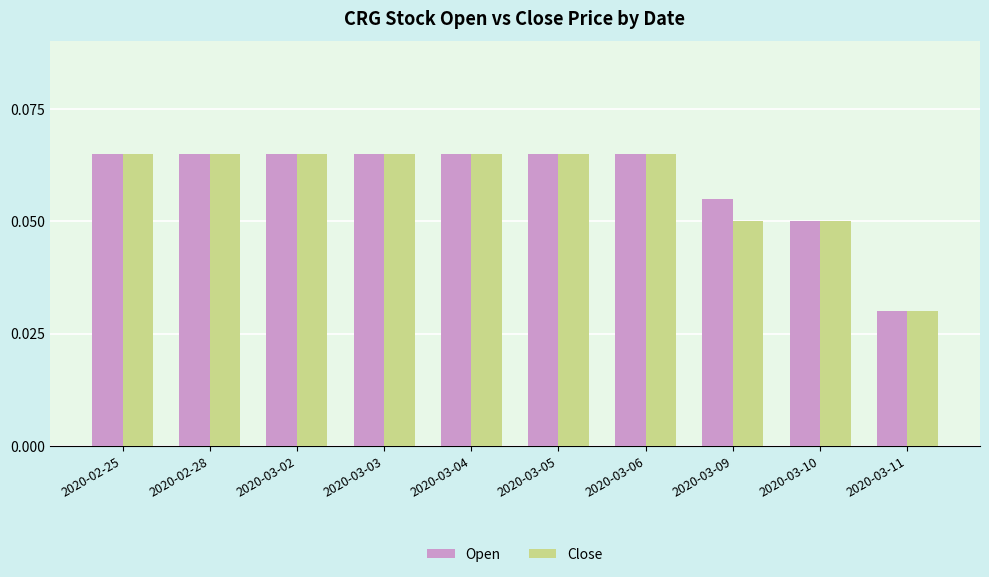

Count the number of categories in the chart.

10